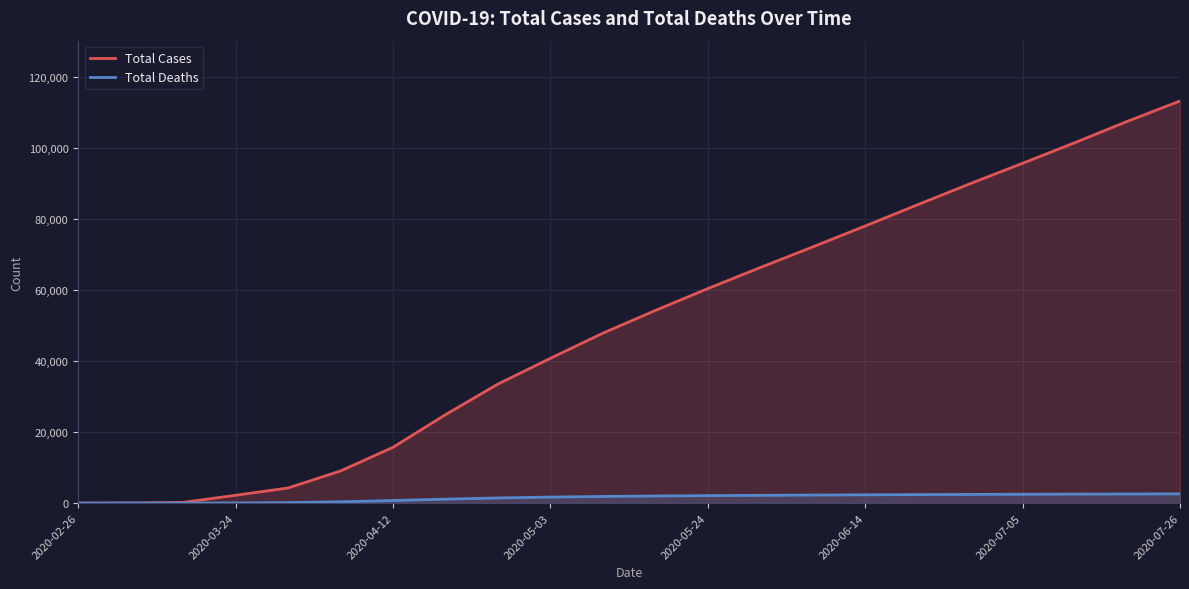

At how many categories does at least one series exceed 51783?

11